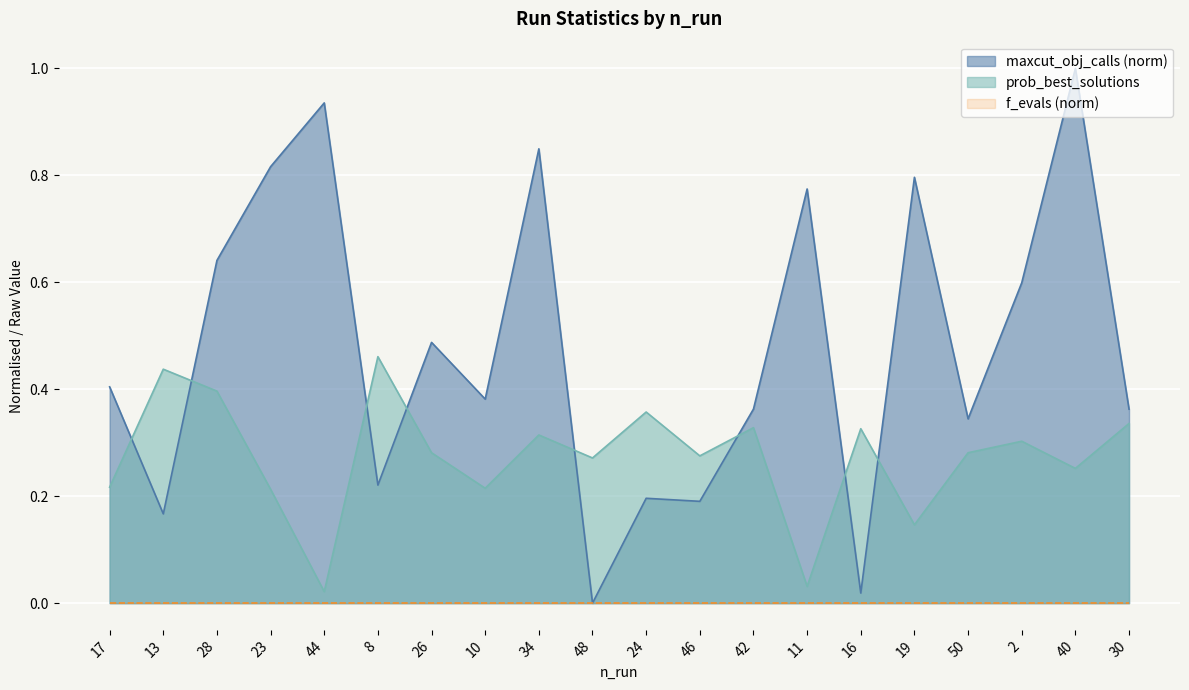

How many intersections are there between maxcut_obj_calls and prob_best_solutions?

8